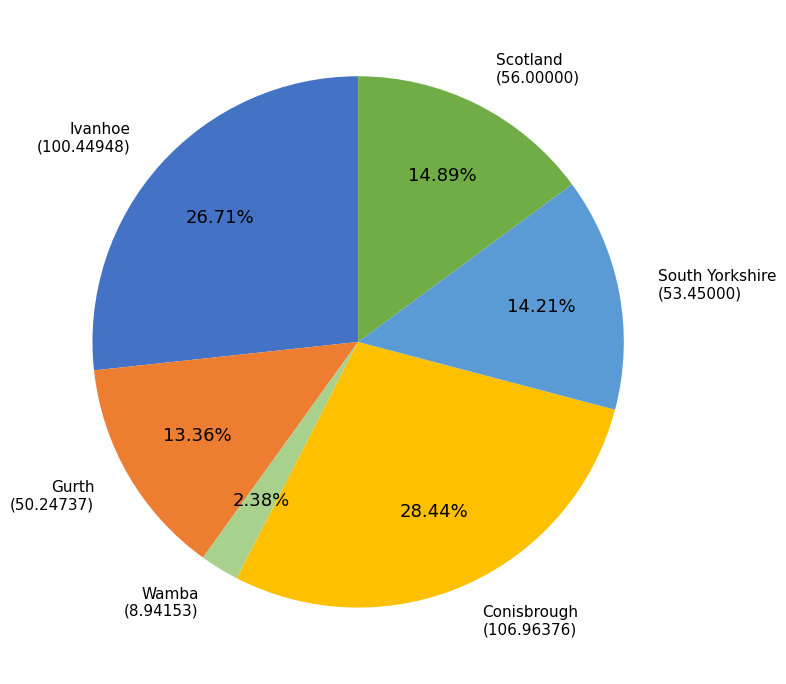

Is there a majority slice in this chart?

No